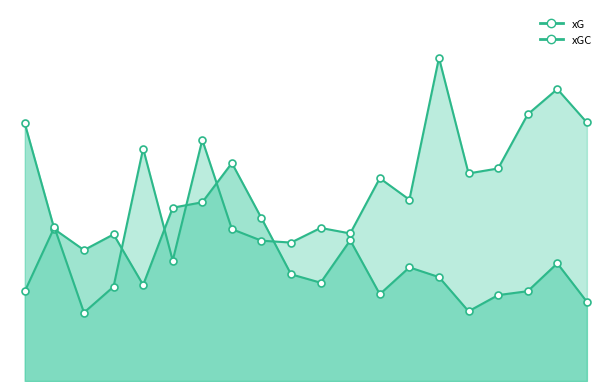

What is the sum of all xGC values?

32.9